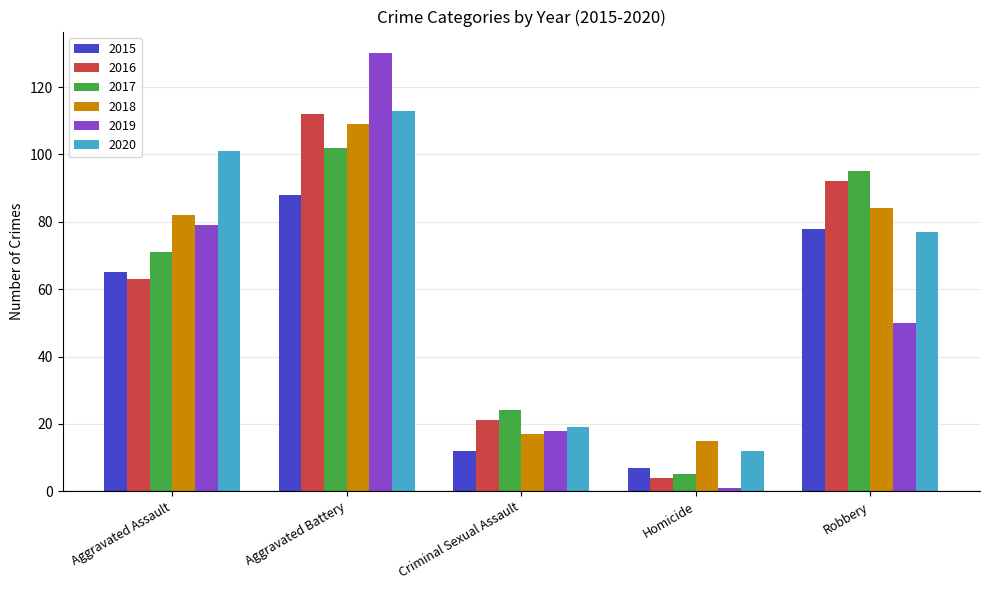

What is the sum of the 2015 values at Aggravated Assault and Robbery?

143